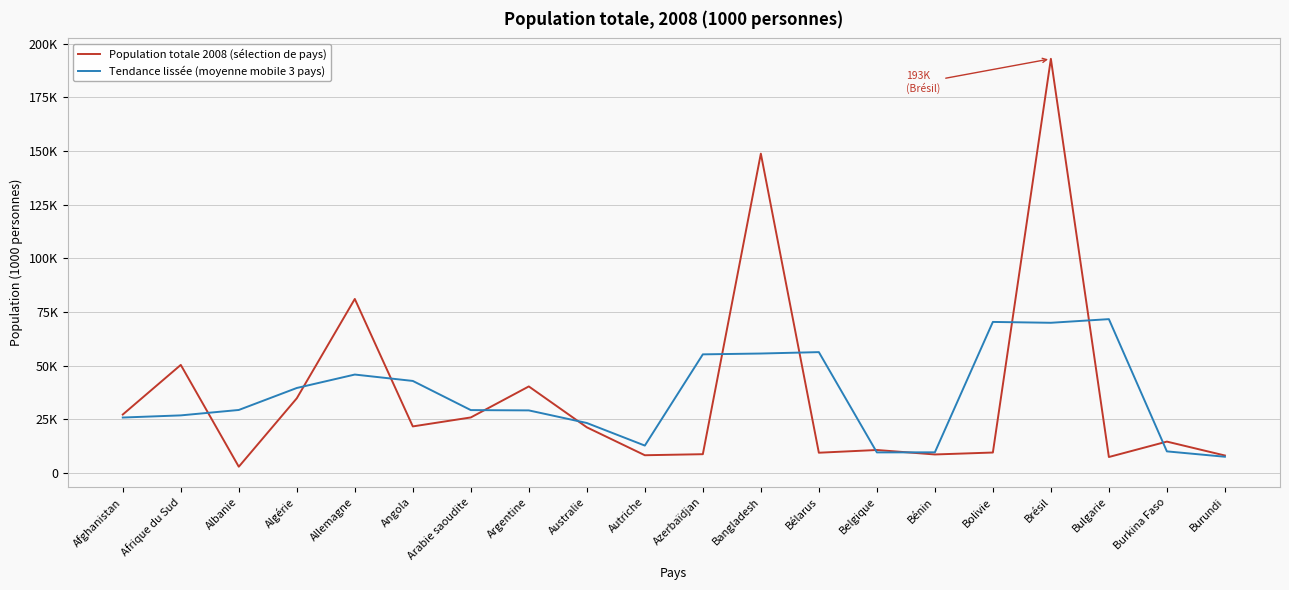

What is the value of the Population totale 2008 (sélection de pays) point at the 16th from the left?

9599.9